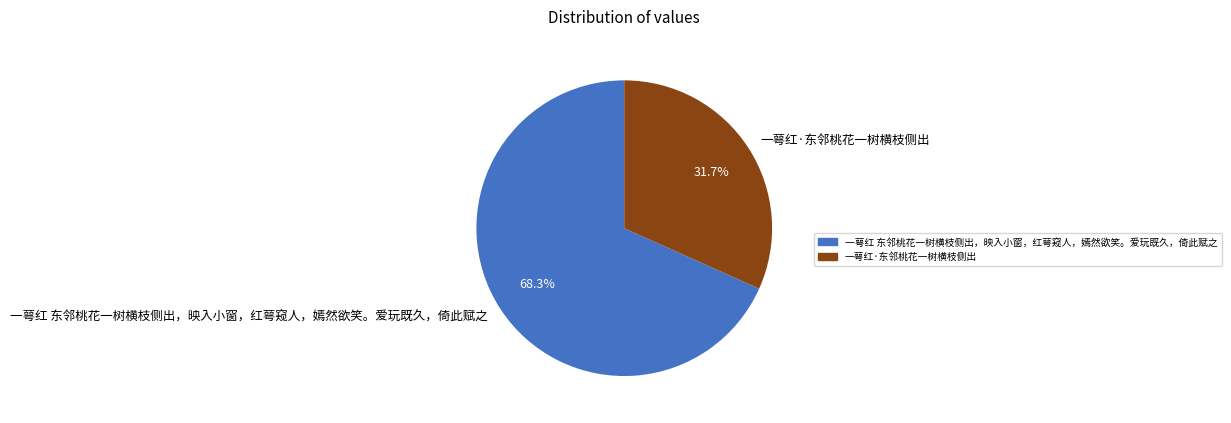

What percentage is the 一萼红·东邻桃花一树横枝侧出 slice, to the nearest percent?

32%